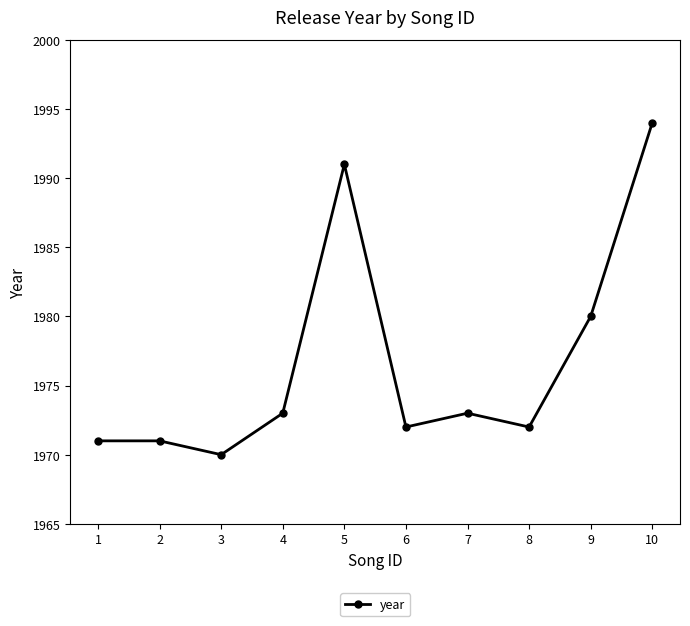

What is the ratio of the value at 4 to the value at 9?

1.0